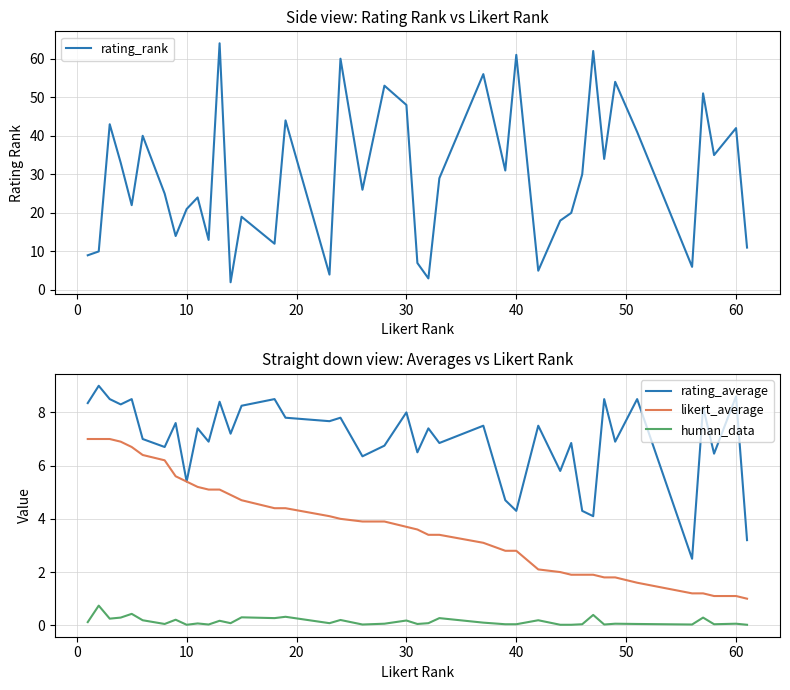

What is the highest value of the likert_average series?

7.0